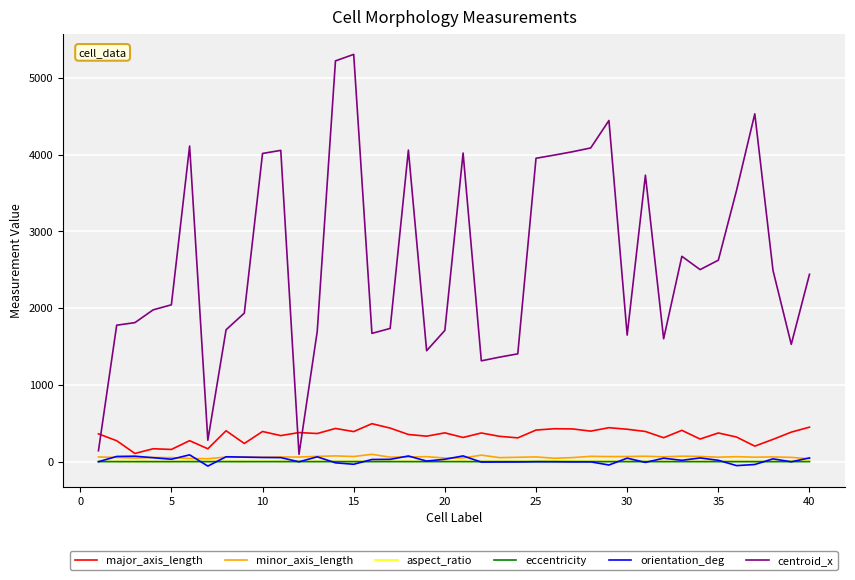

Which series has the largest total across all categories?

centroid_x